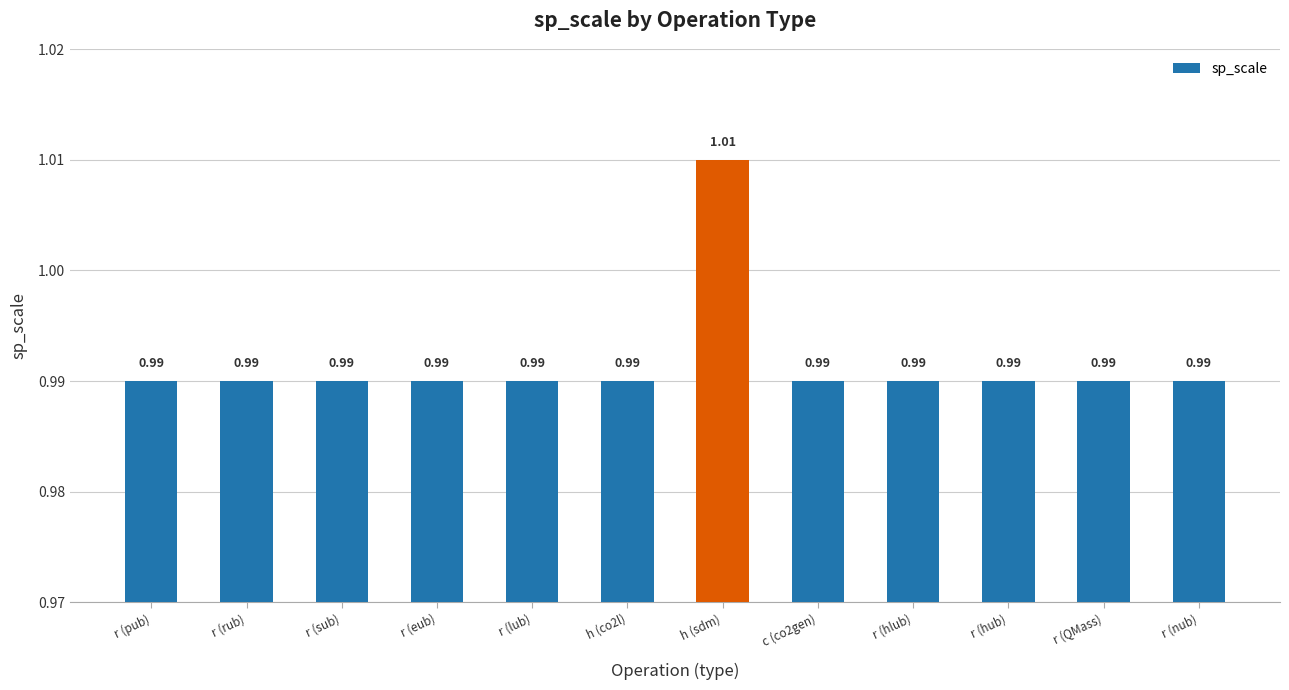

Which label corresponds to the largest value in the chart?

h (sdm)